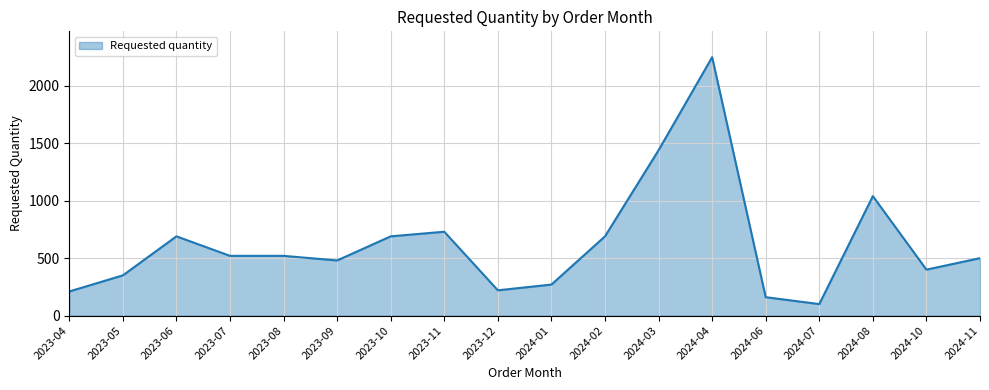

What is the minimum value shown in the chart?

100